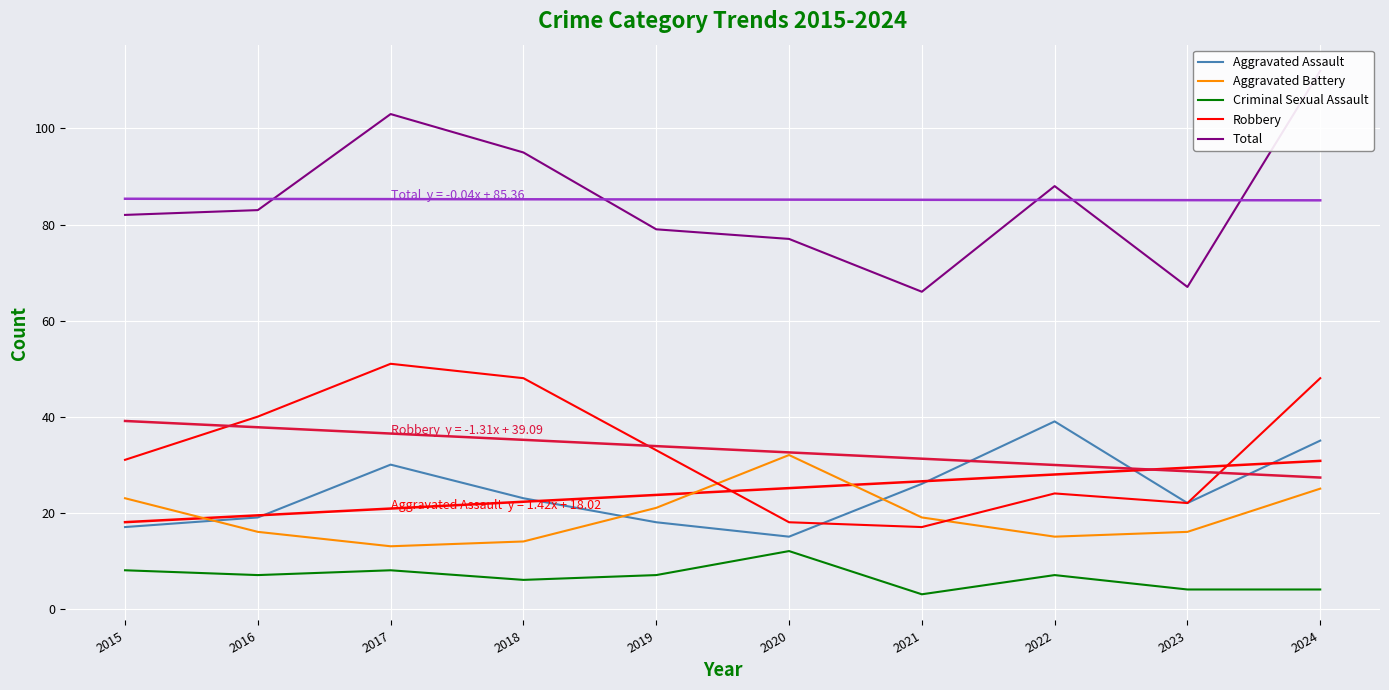

Reading left to right, extract all data points from this chart.

Aggravated Assault: 17	19	30	23	18	15	26	39	22	35
Aggravated Battery: 23	16	13	14	21	32	19	15	16	25
Criminal Sexual Assault: 8	7	8	6	7	12	3	7	4	4
Robbery: 31	40	51	48	33	18	17	24	22	48
Total: 82	83	103	95	79	77	66	88	67	112